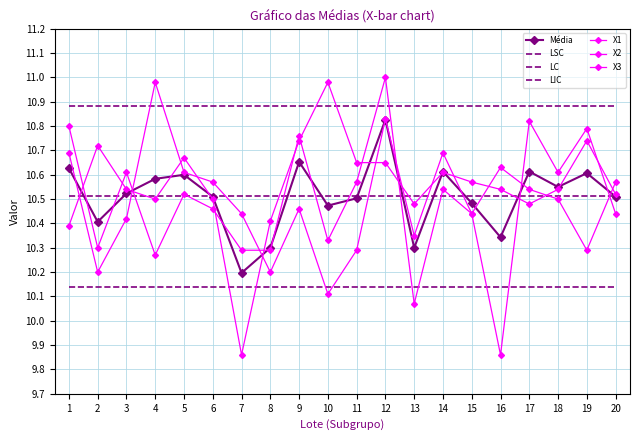

At how many categories does at least one series exceed 10?

20